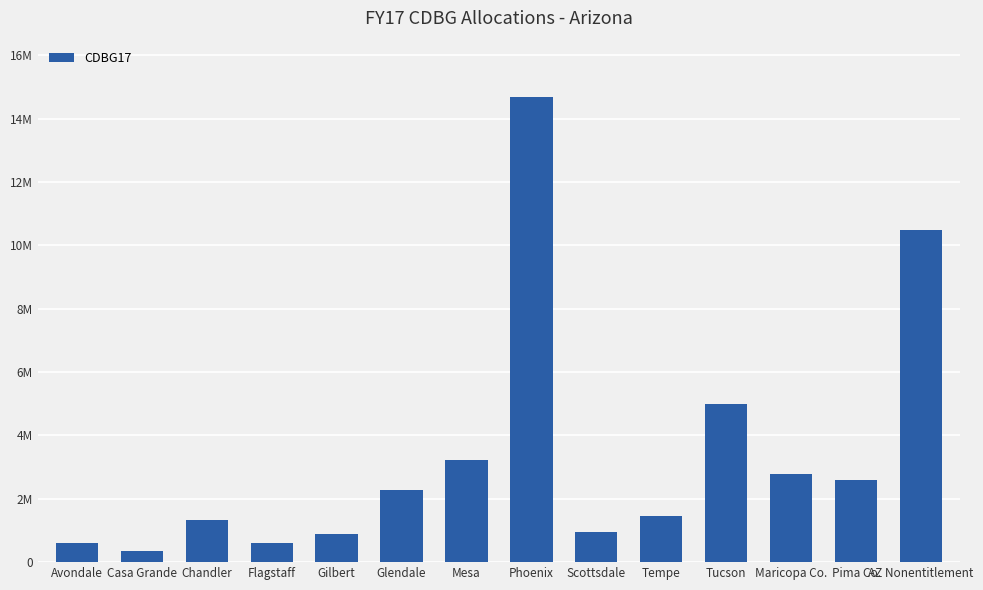

Does the chart contain any negative values?

No